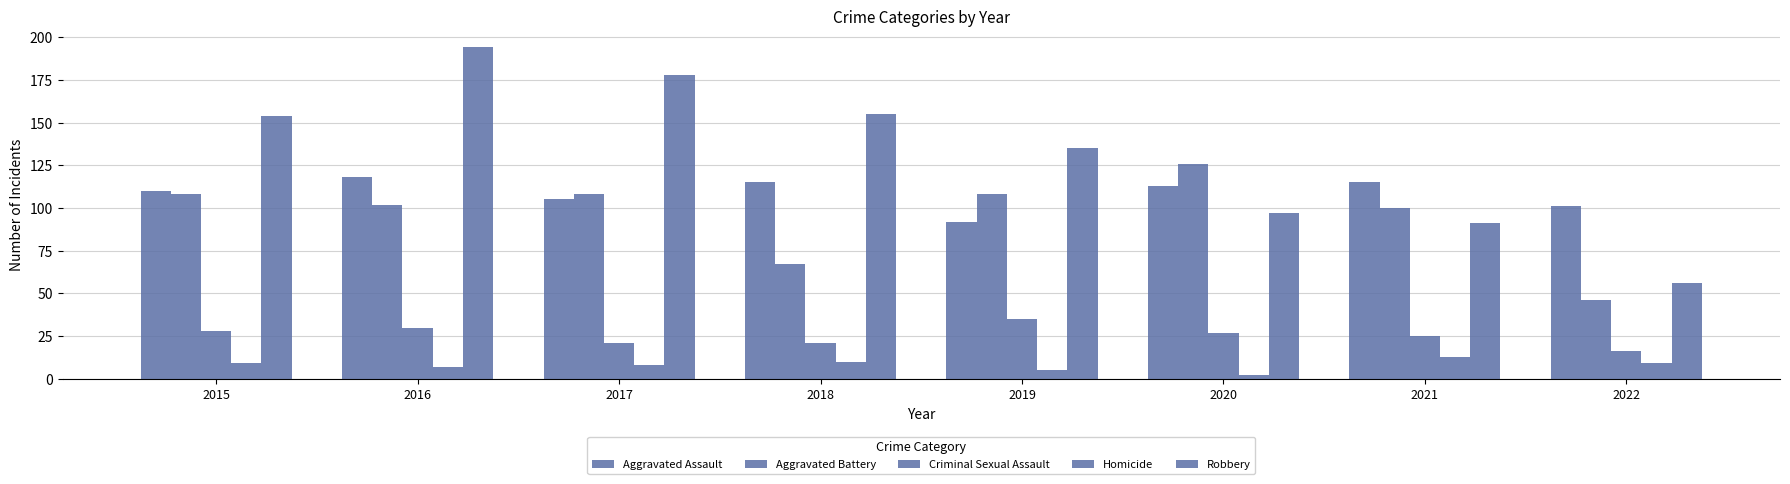

The Aggravated Assault series shows 92 at 2019. True or false?

True